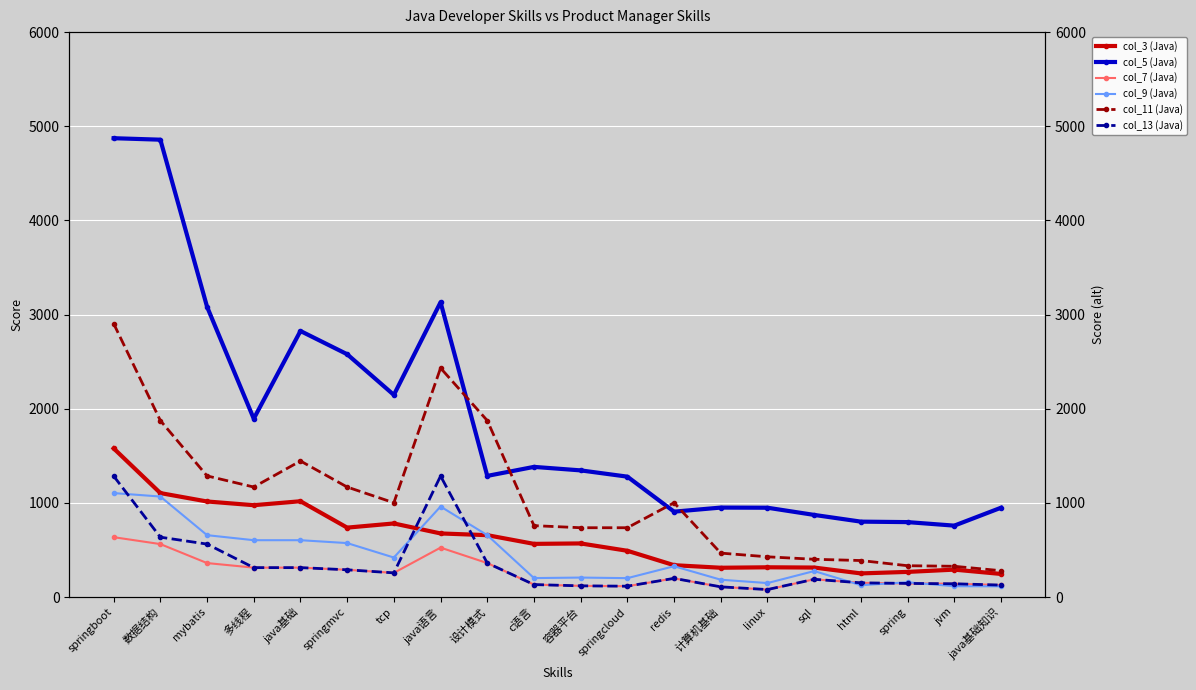

Between 设计模式 and jvm, which series saw the biggest shift?

col_11 (Java)